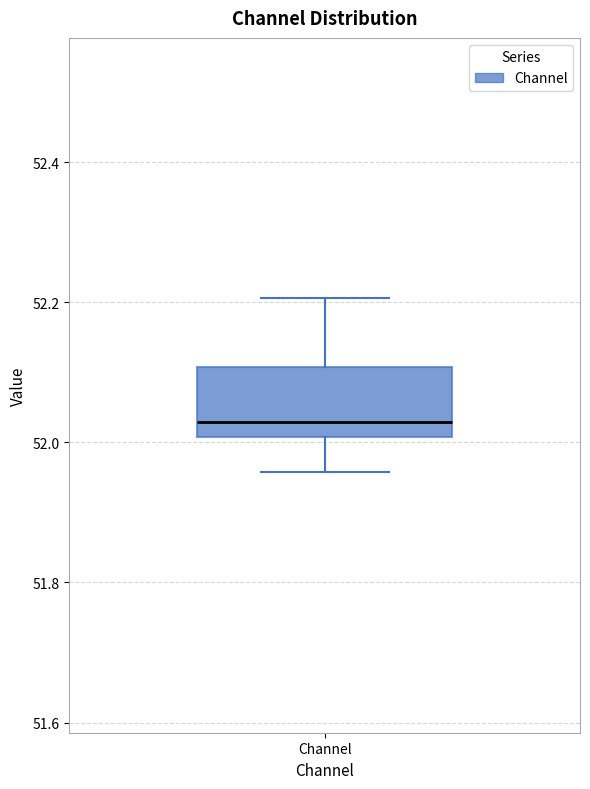

Read this box plot against the y-axis: the position of the median line, the range covered by the box, and the ends of both whiskers. The values are not printed on the chart, so give them approximately, as read against the axis.

median 52.02, box 52.00 to 52.10, whiskers 51.96 to 52.20